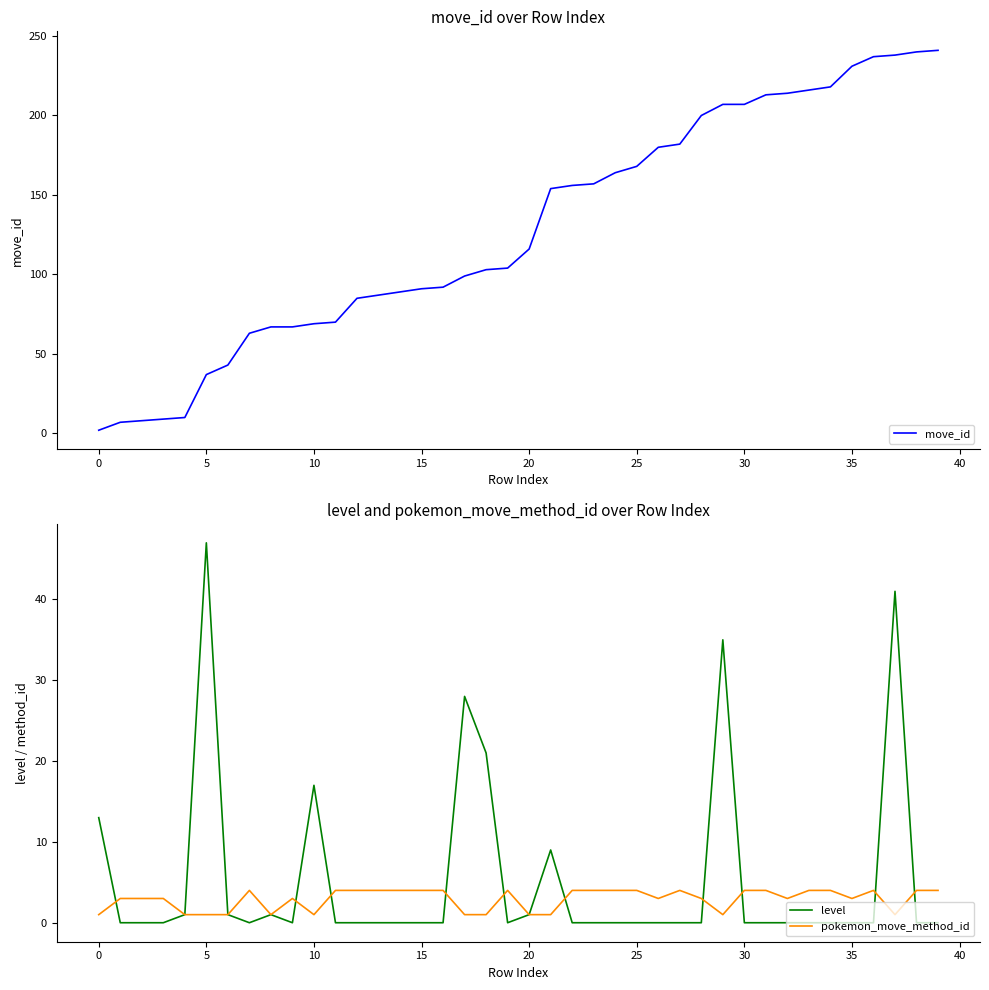

What is the value of the level point at the 6th from the left?

47